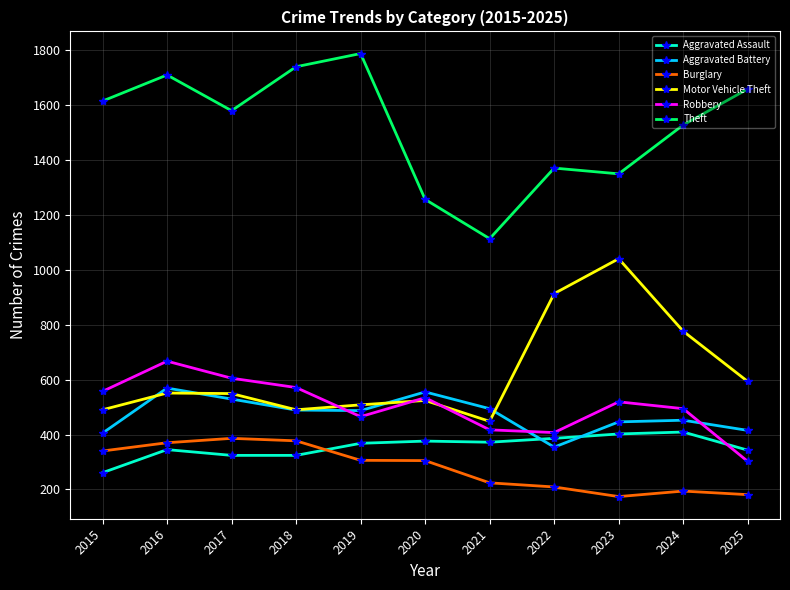

True or false: Robbery and Theft cross at least once.

False